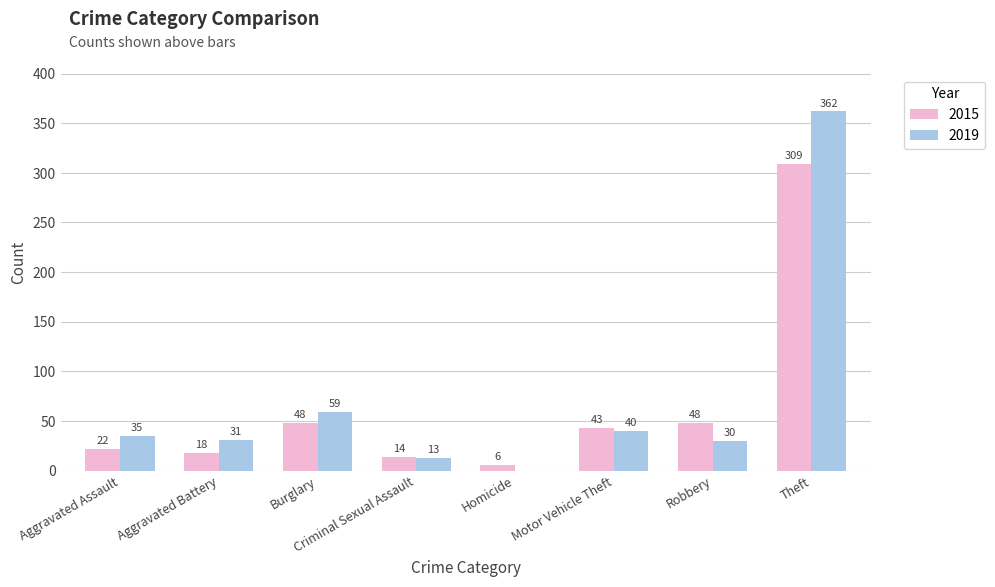

What is the average value of the 2015 series?

64